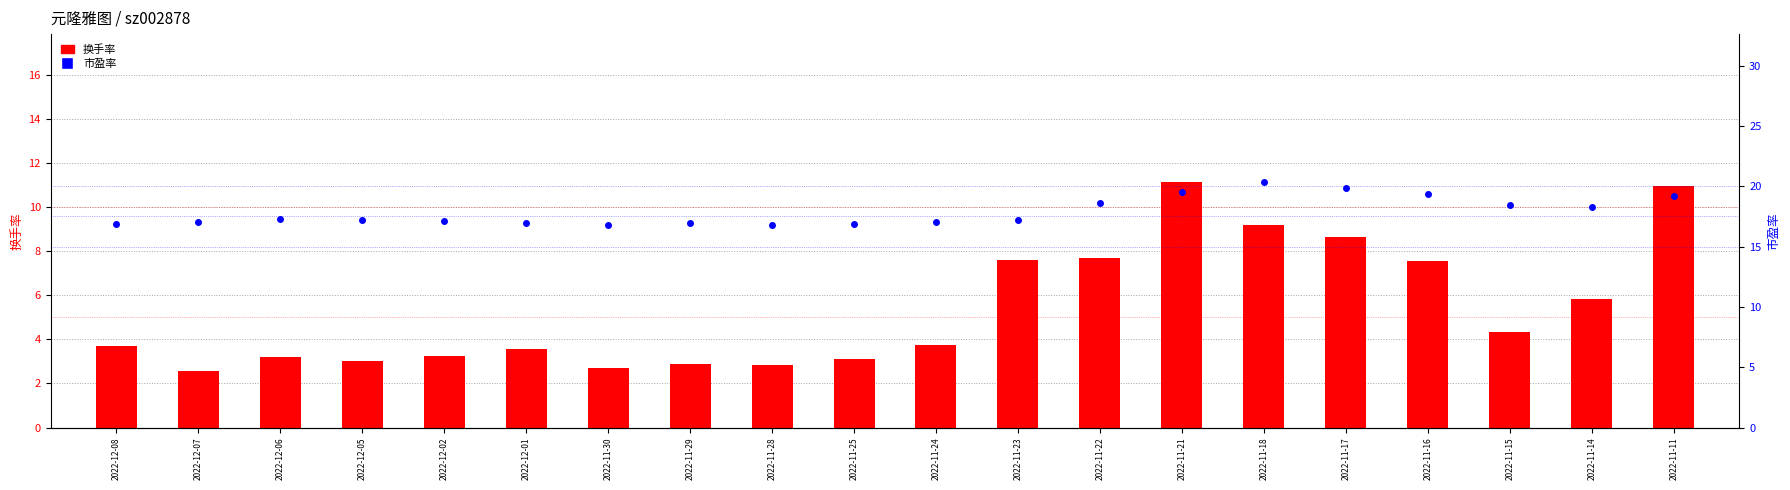

What is the total value across all series at 2022-11-17?

28.5